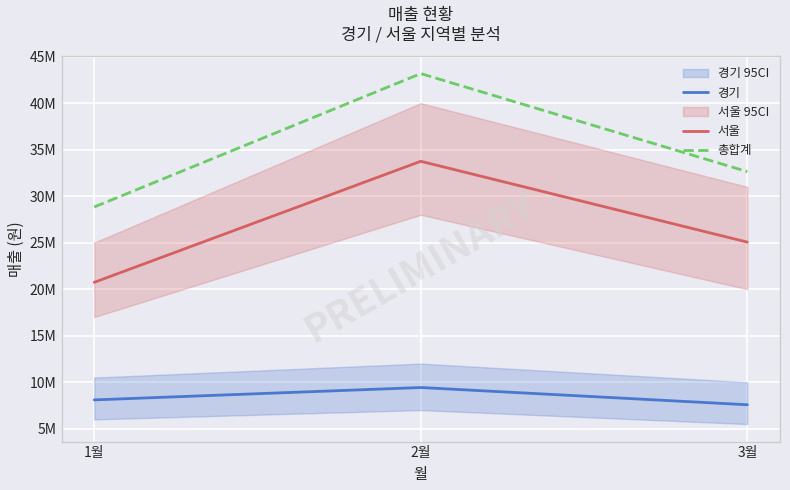

True or false: 서울 has a value of 13353497 at 1월.

False